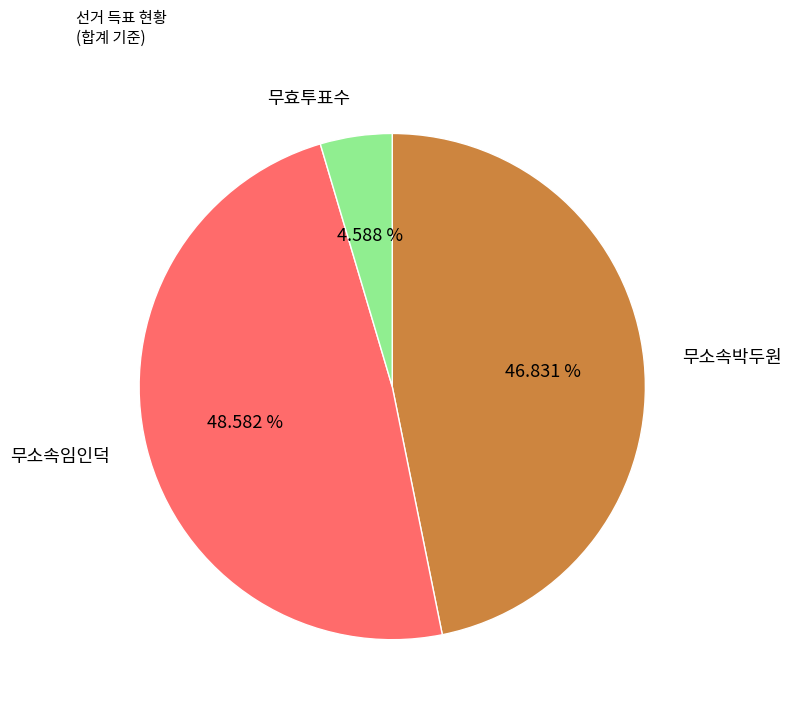

How many segments does this pie chart have?

3